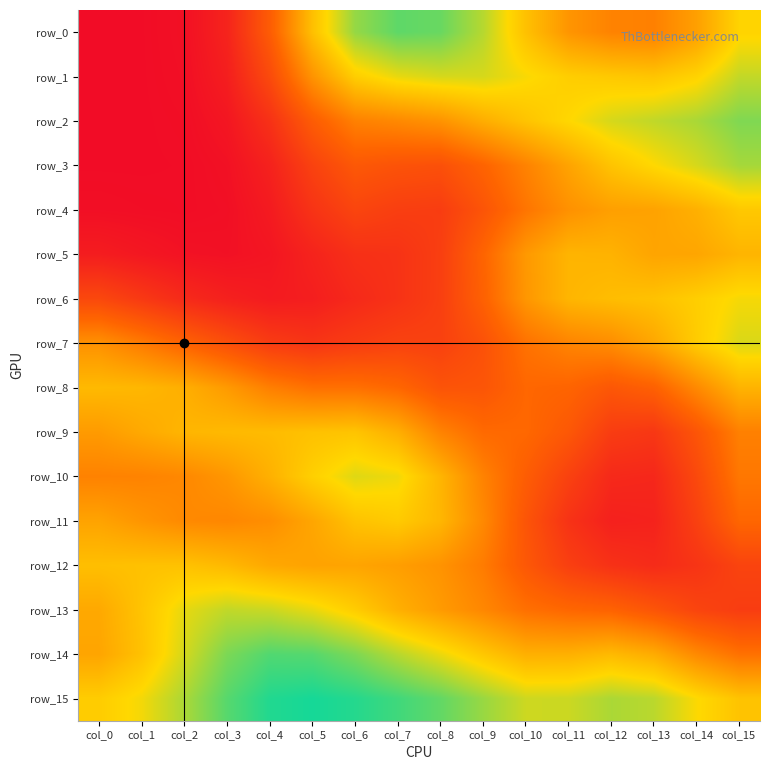

What is the total value across all series at col_5?

7.2